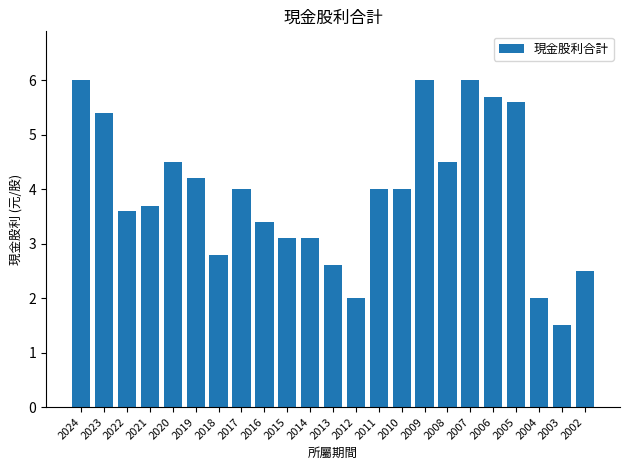

How many series are shown in this chart?

1